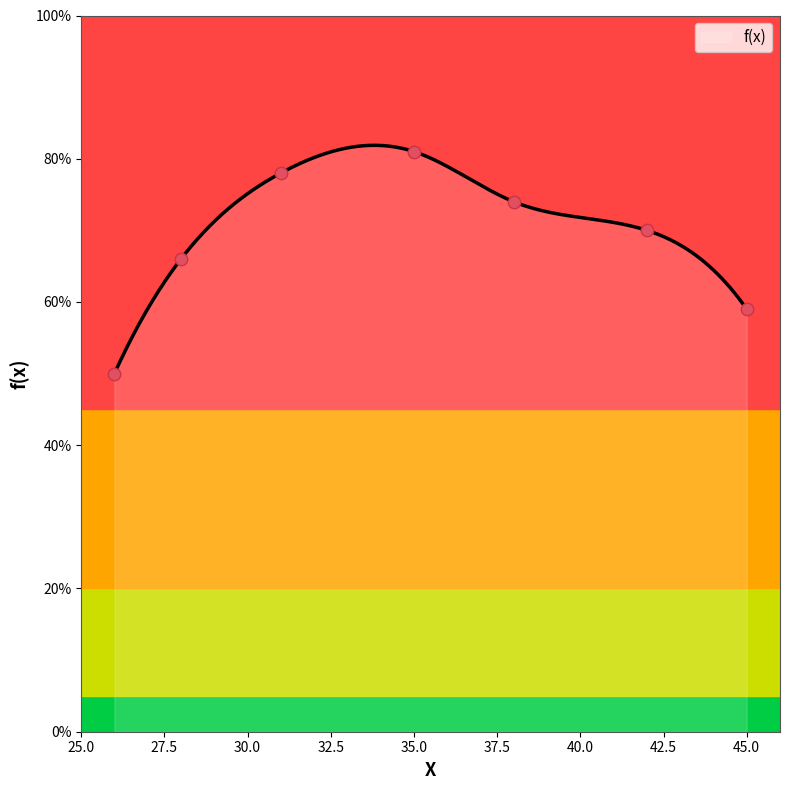

Which has a higher value, 26 or 38?

38